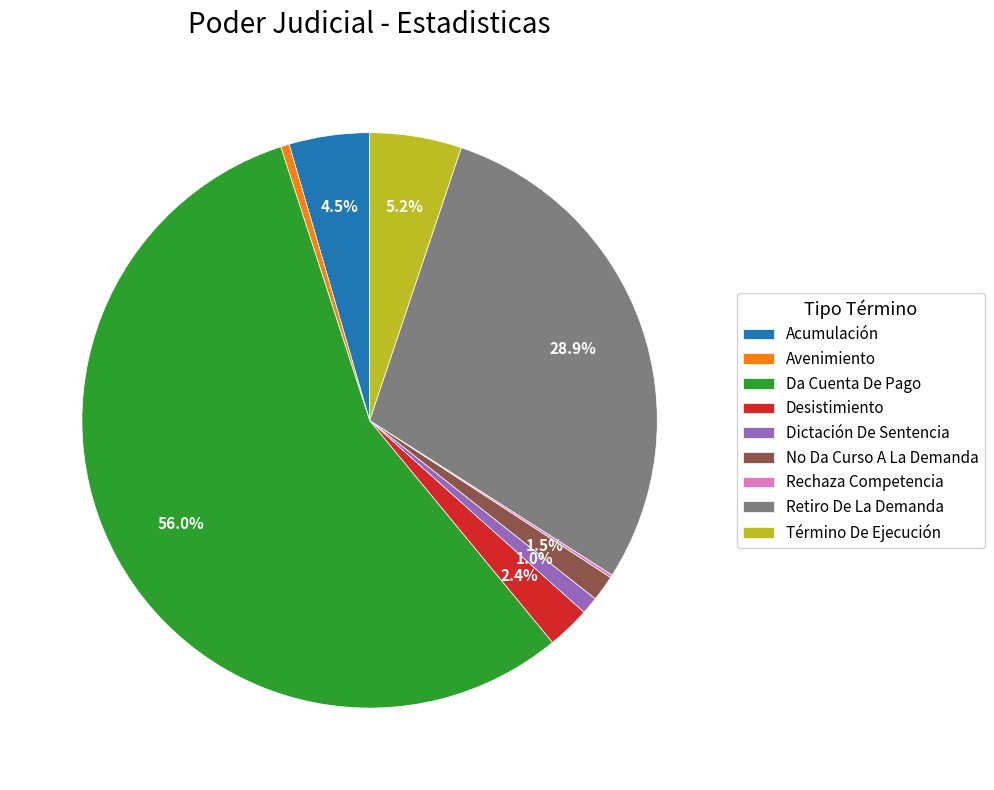

To the nearest percent, what portion does Da Cuenta De Pago represent?

56%